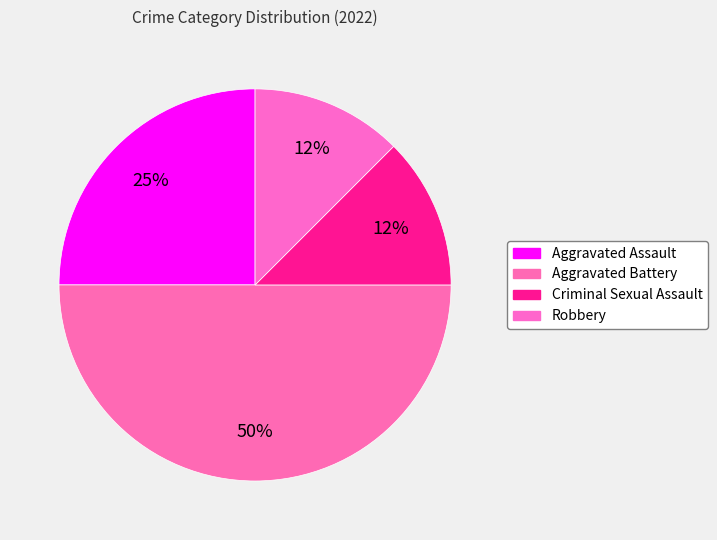

Which slice is the smallest?

Criminal Sexual Assault